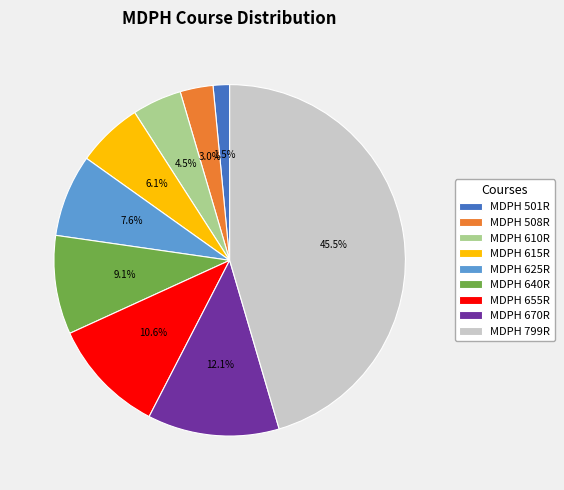

To the nearest percent, what is the average slice percentage?

11%